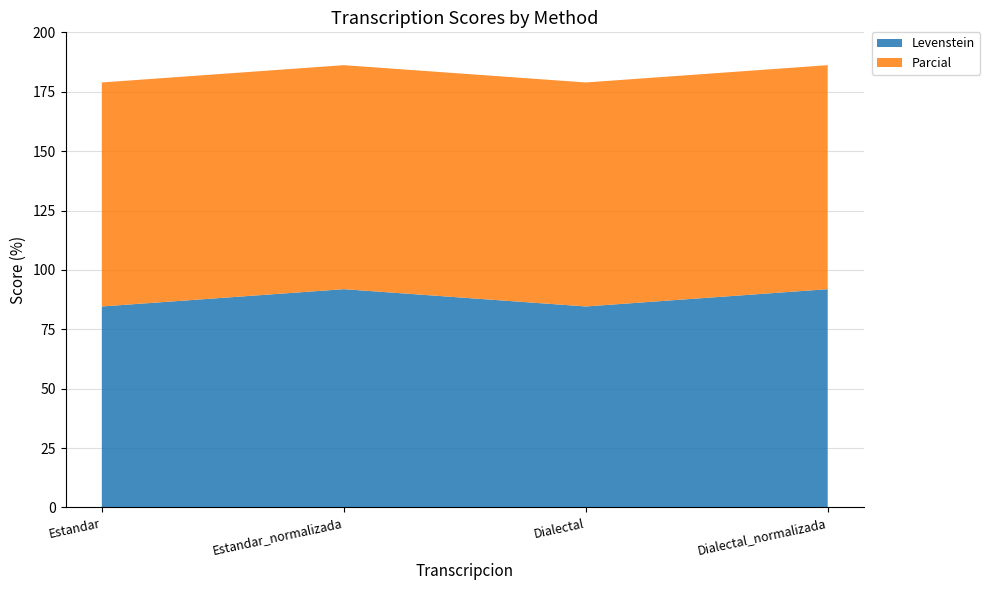

Reading left to right, transcribe all the data shown in this chart.

Levenstein: Estandar=84.6	Estandar_normalizada=91.9	Dialectal=84.6	Dialectal_normalizada=91.9
Parcial: Estandar=94.3	Estandar_normalizada=94.3	Dialectal=94.3	Dialectal_normalizada=94.3